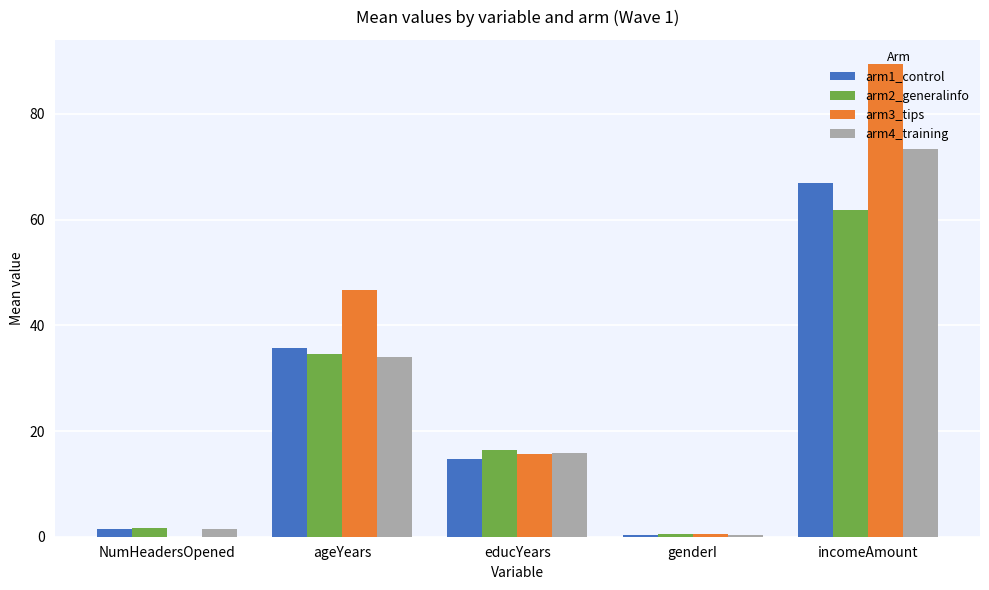

Reading left to right, extract all data points from this chart.

arm1_control: 1.5	35.8	14.6	0.4	66.9
arm2_generalinfo: 1.7	34.6	16.5	0.5	61.9
arm3_tips: 0.0	46.8	15.6	0.5	89.5
arm4_training: 1.4	33.9	15.8	0.3	73.3